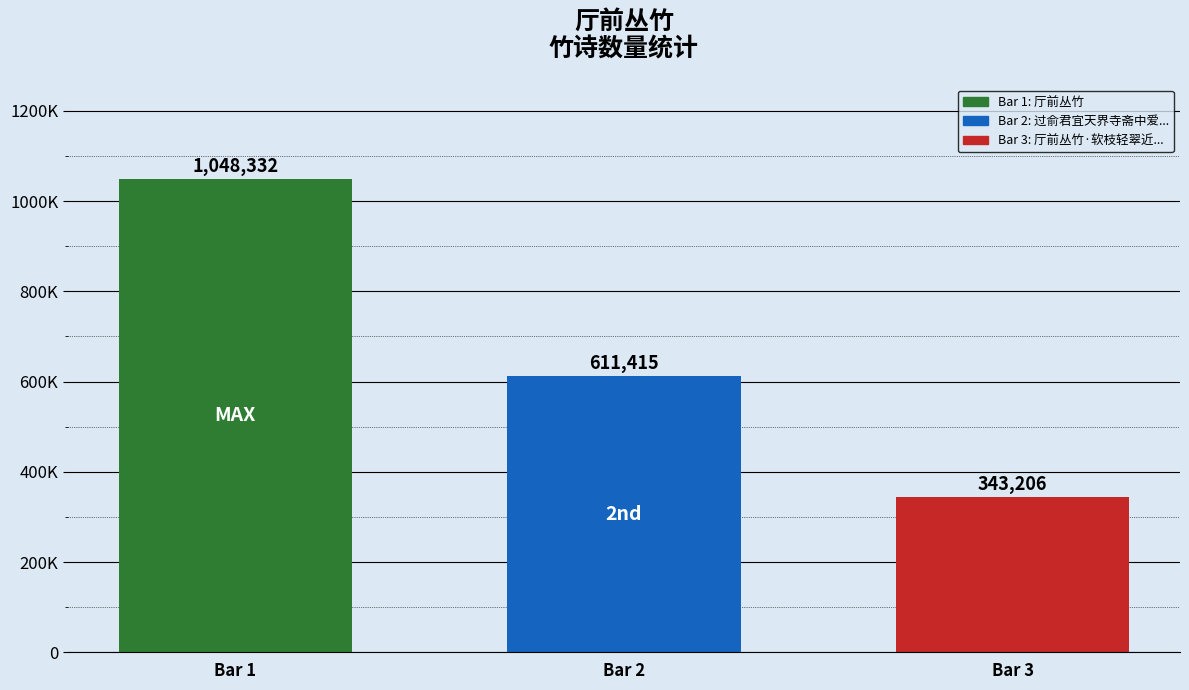

The value at Bar 2 is 611415. True or false?

True